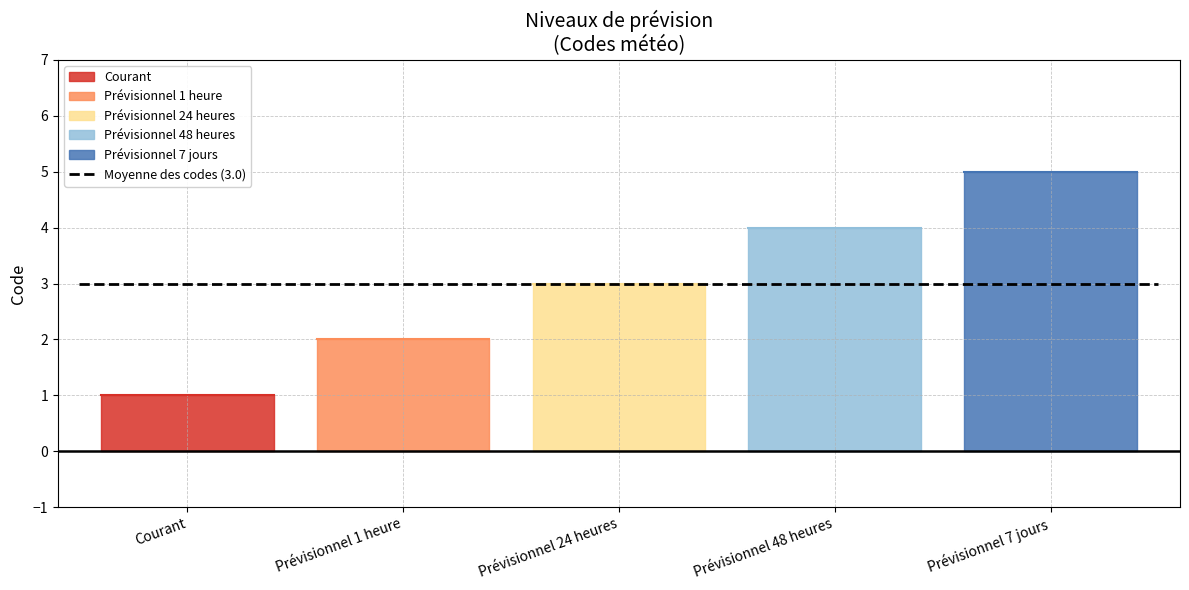

What is the maximum value shown in the chart?

5